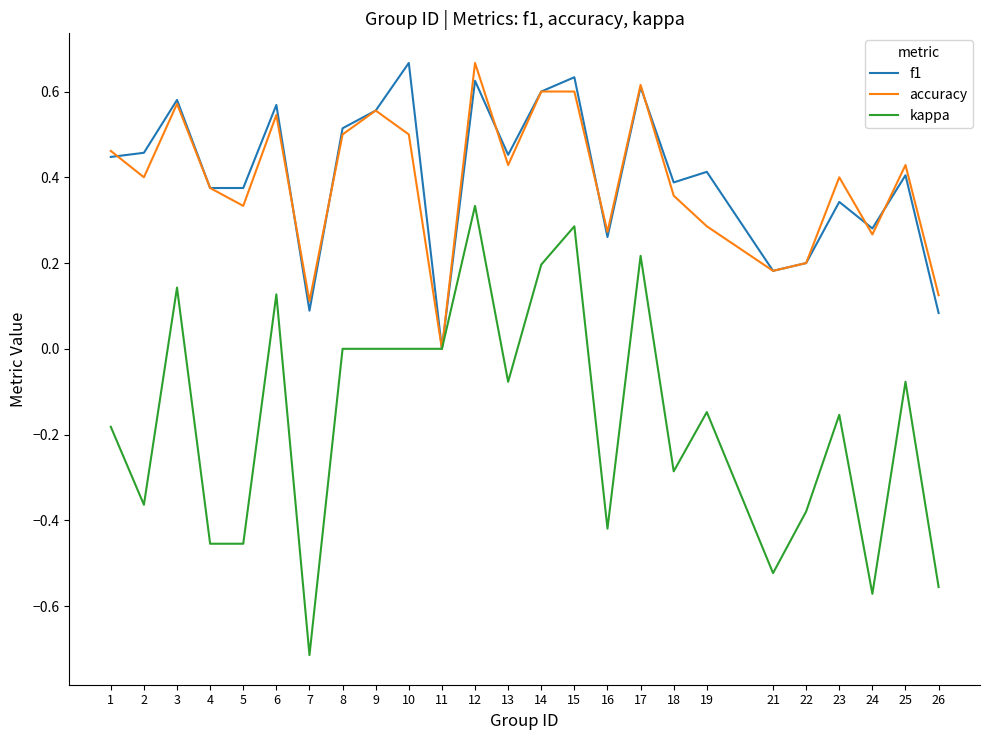

Where is accuracy nearest to the value 0?

11